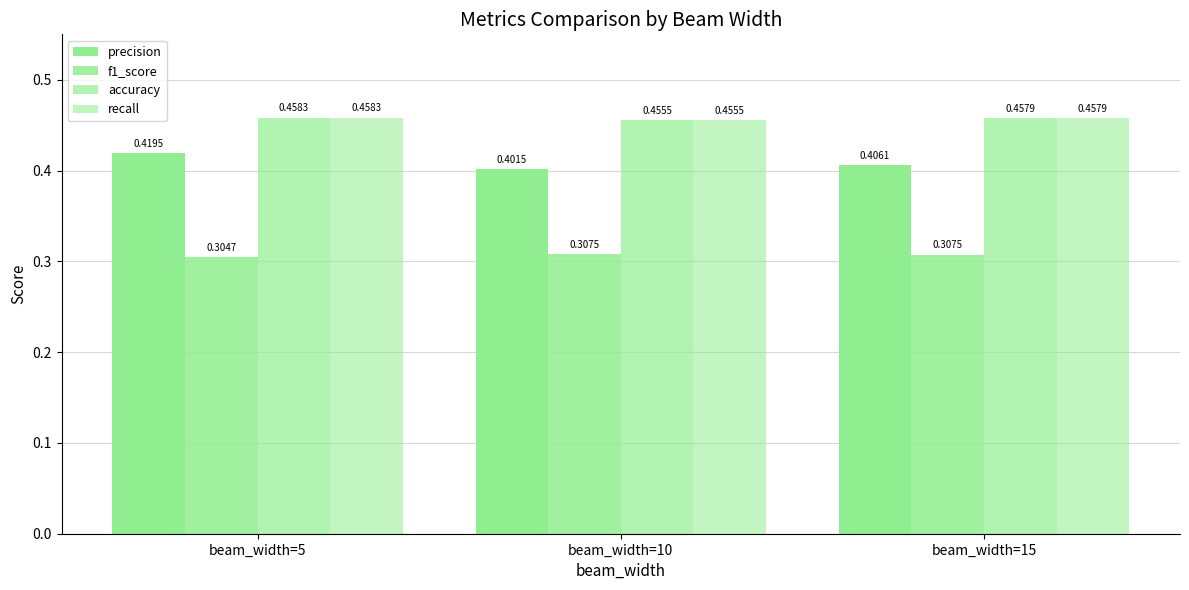

Reading right to left, list all the values displayed in this chart.

precision: 0.4	0.4	0.4
f1_score: 0.3	0.3	0.3
accuracy: 0.5	0.5	0.5
recall: 0.5	0.5	0.5